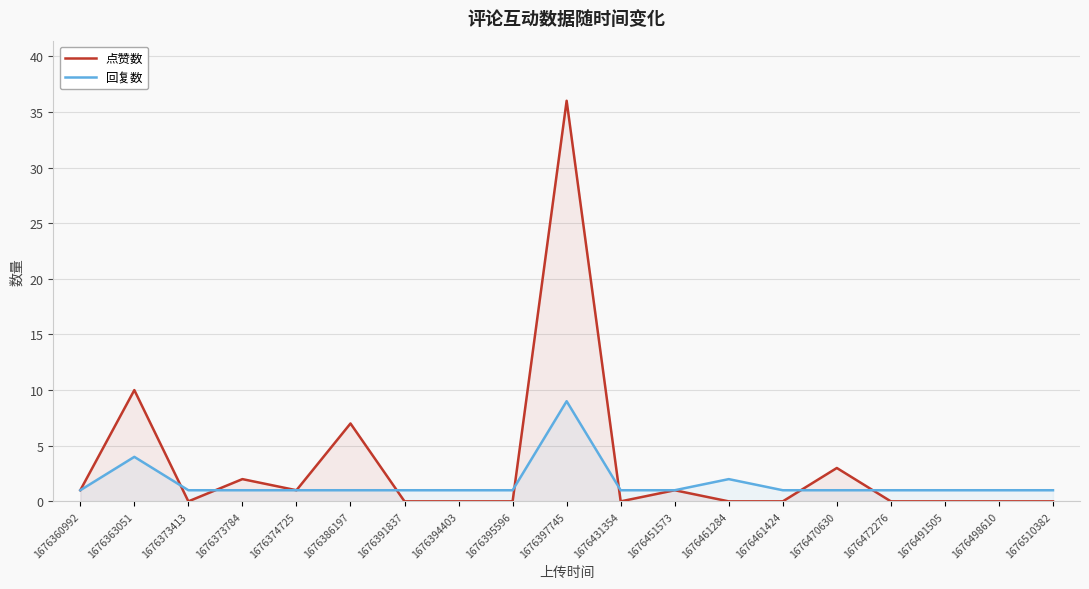

Which has a higher value, 1676431354 or 1676451573?

1676451573